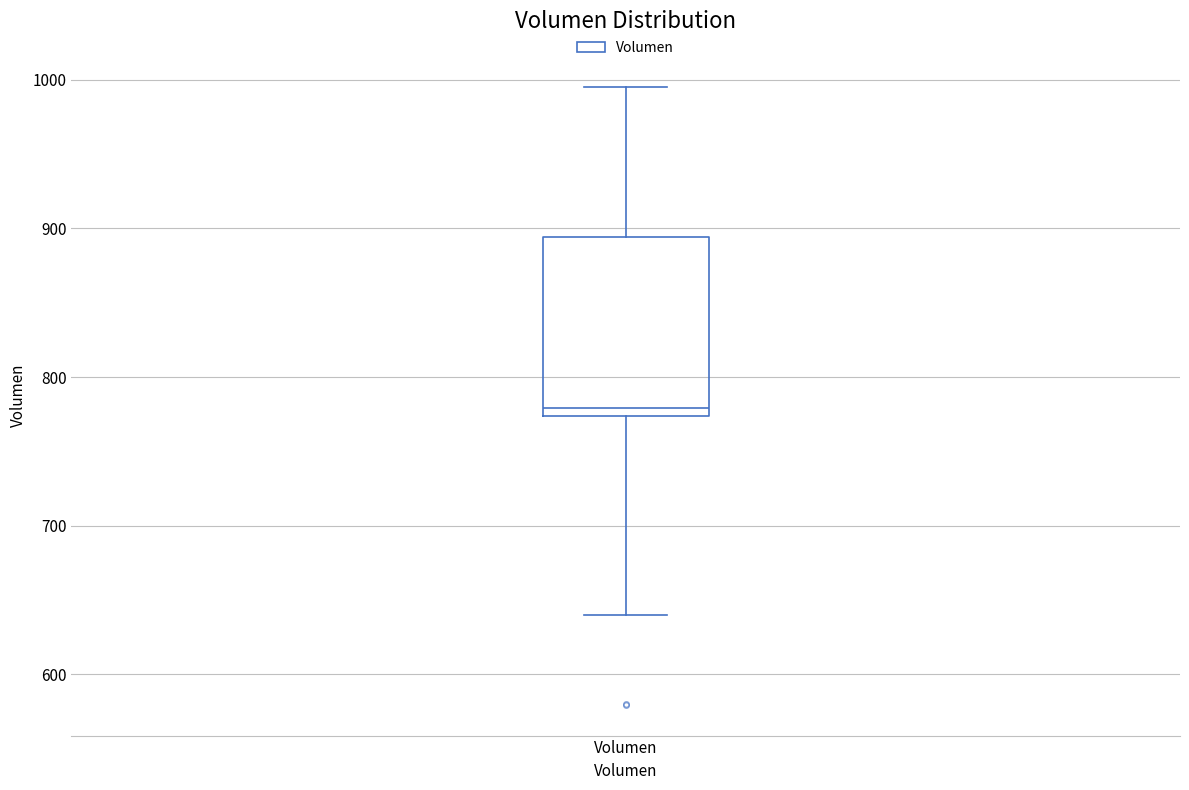

Read this box plot against the y-axis: the position of the median line, the range covered by the box, and the ends of both whiskers. The values are not printed on the chart, so give them approximately, as read against the axis.

median 780, box 770 to 890, whiskers 640 to 1000